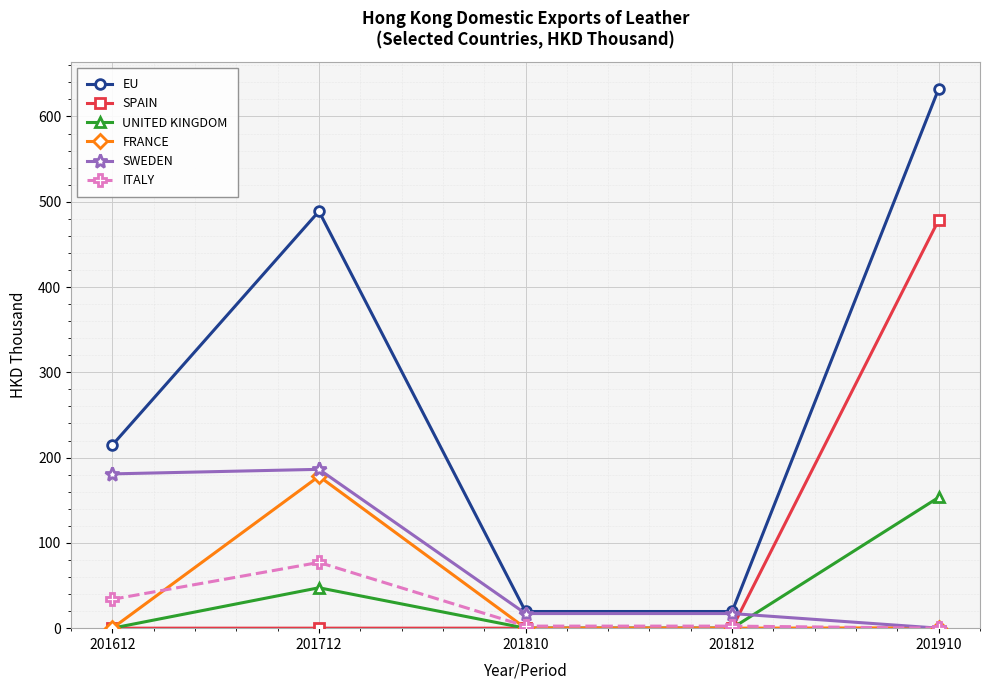

Is it true that UNITED KINGDOM equals 153.4 at 201910?

True